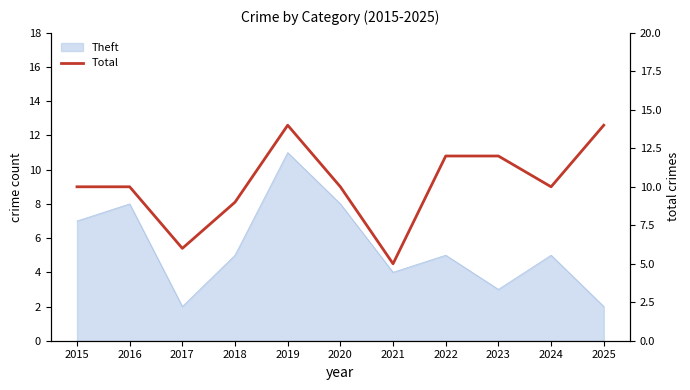

What is the greatest value displayed?

14